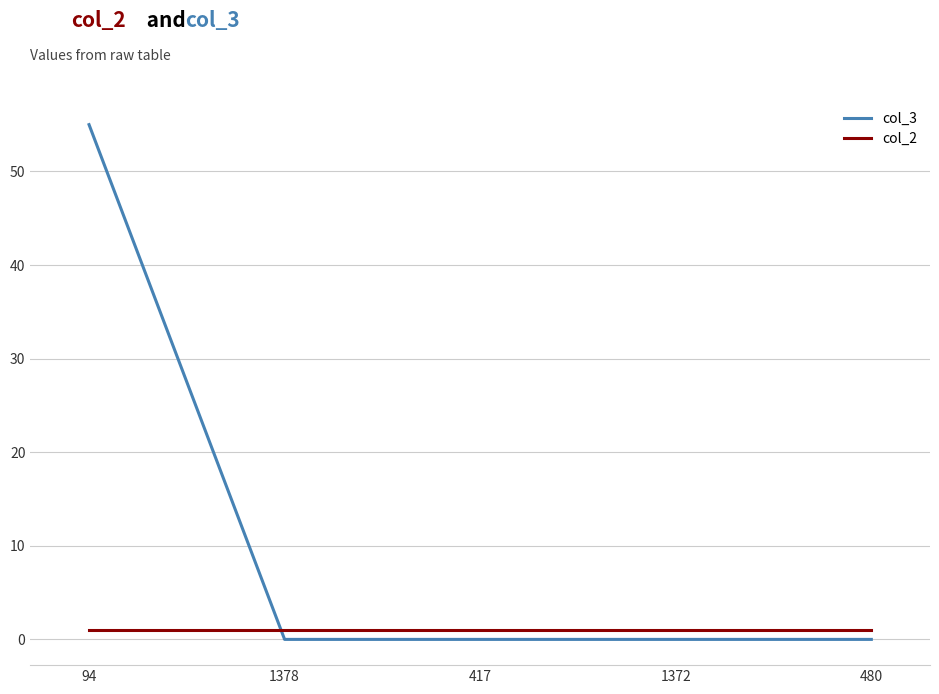

What is the maximum value for col_3?

55